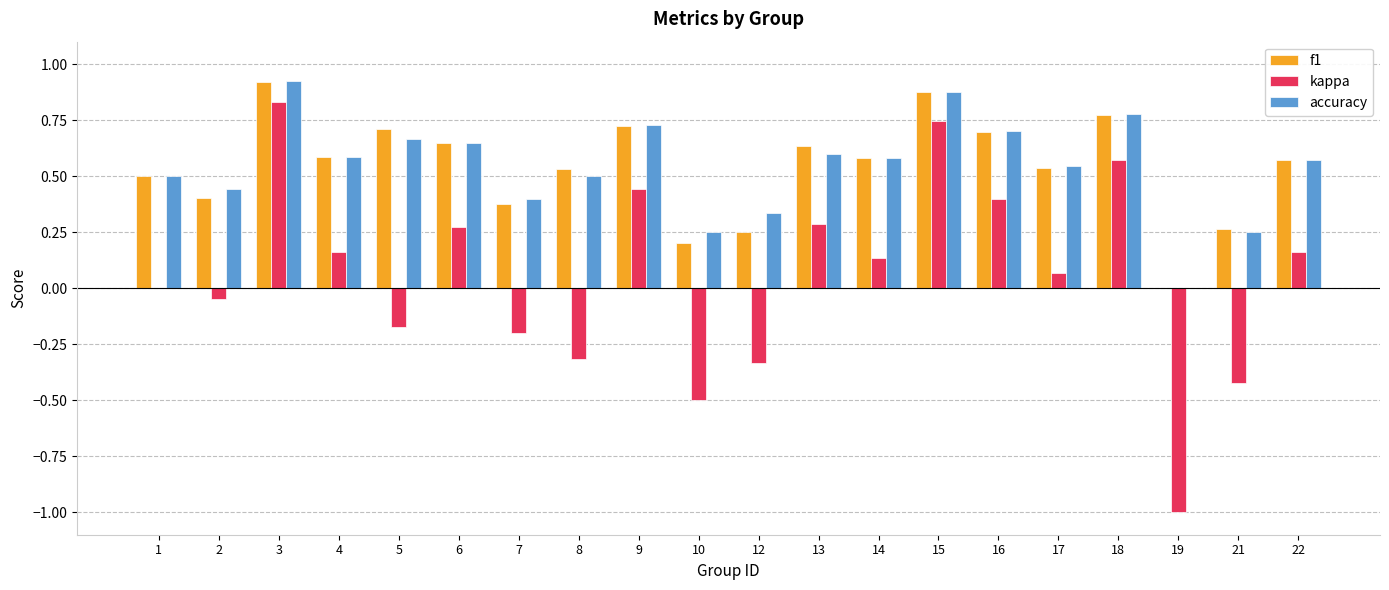

At which label does accuracy reach its peak?

3